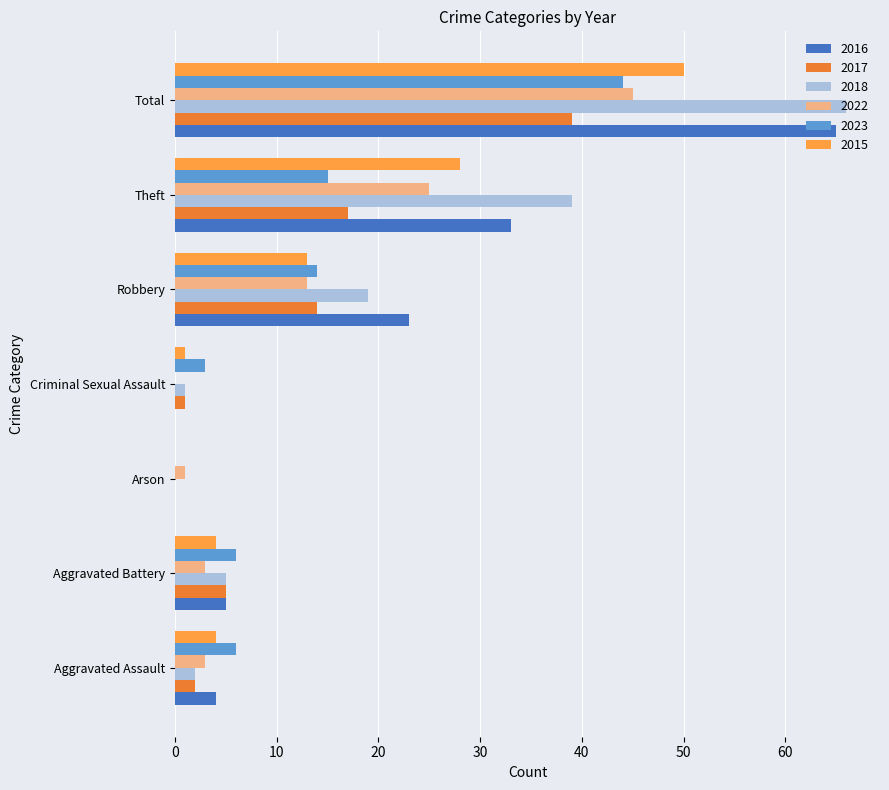

How many data points does each series have?

7